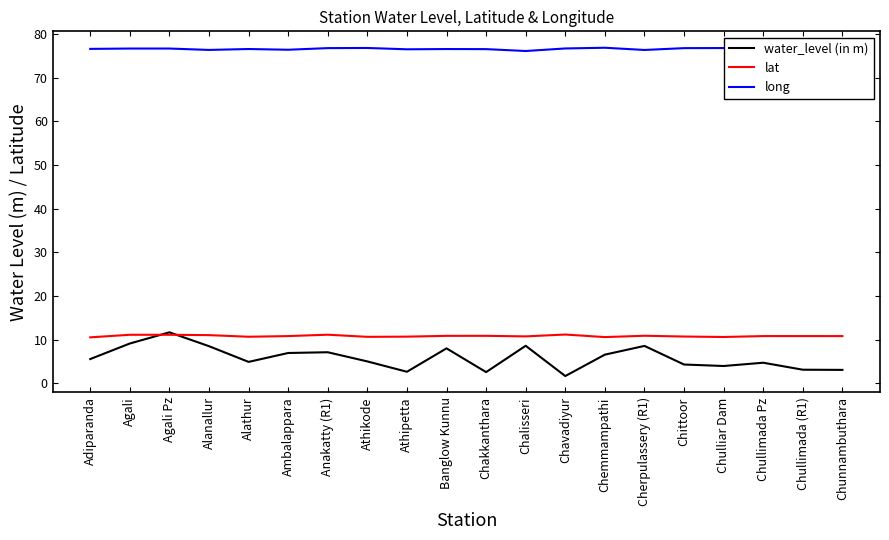

What is the average value of the lat series?

10.8